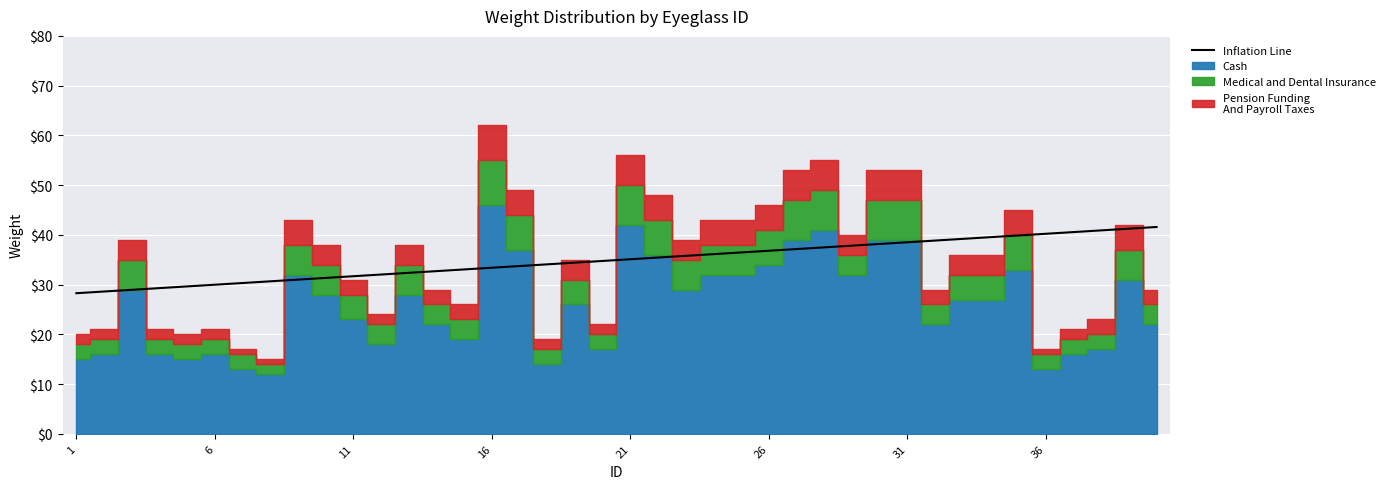

What is the maximum value for Inflation Line?

41.6